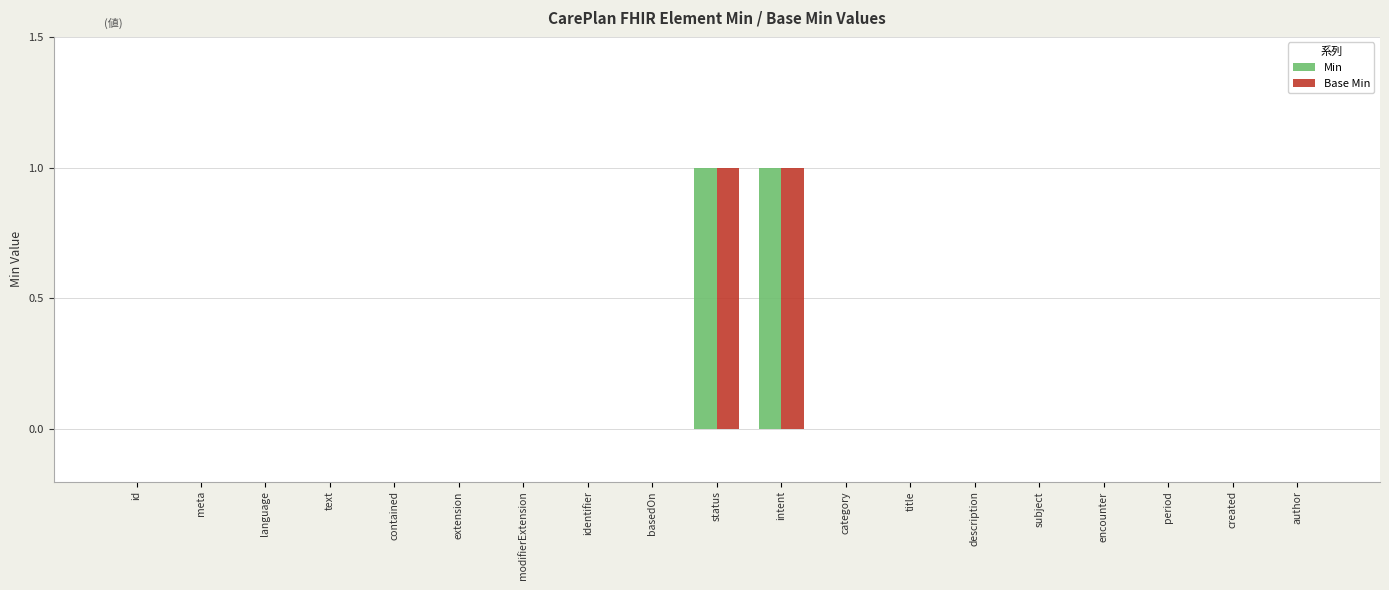

Reading left to right, list all the values displayed in this chart.

Min: id=0	meta=0	language=0	text=0	contained=0	extension=0	modifierExtension=0	identifier=0	basedOn=0	status=1	intent=1	category=0	title=0	description=0	subject=0	encounter=0	period=0	created=0	author=0
Base Min: id=0	meta=0	language=0	text=0	contained=0	extension=0	modifierExtension=0	identifier=0	basedOn=0	status=1	intent=1	category=0	title=0	description=0	subject=0	encounter=0	period=0	created=0	author=0